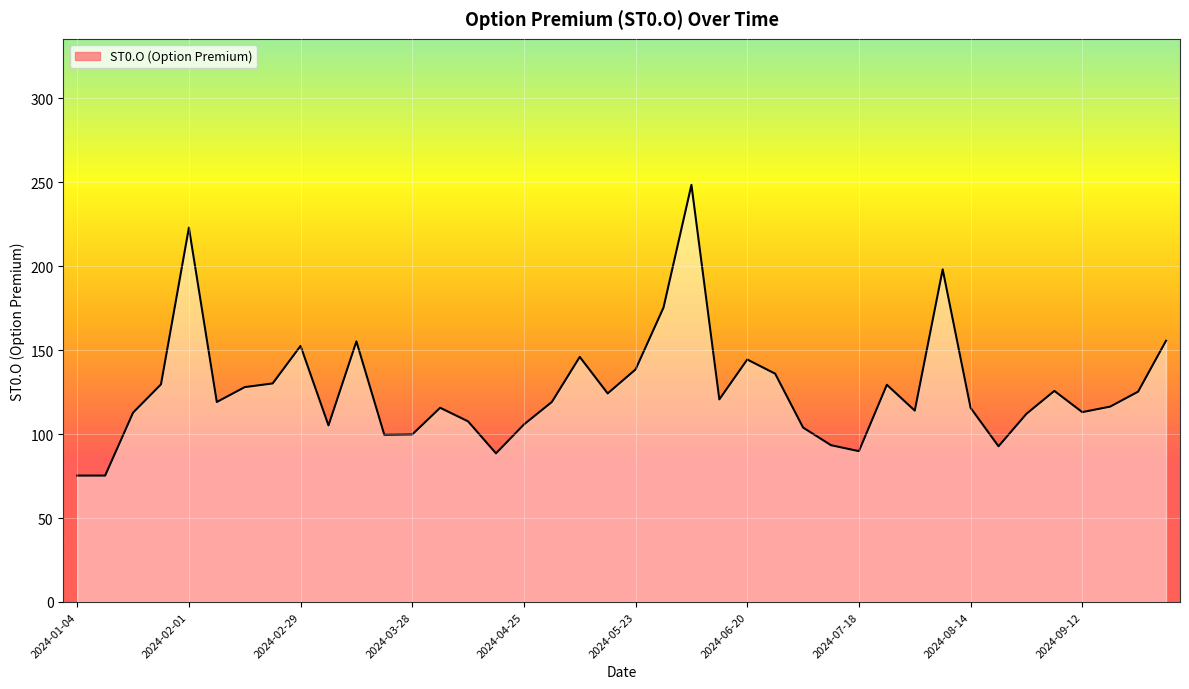

What is the difference between the values at 2024-02-22 and 2024-08-08?

68.0